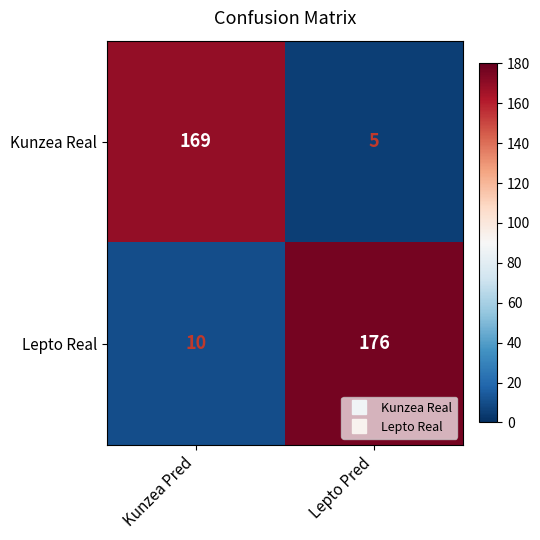

What is the spread (max minus min) of values at Kunzea Pred?

159